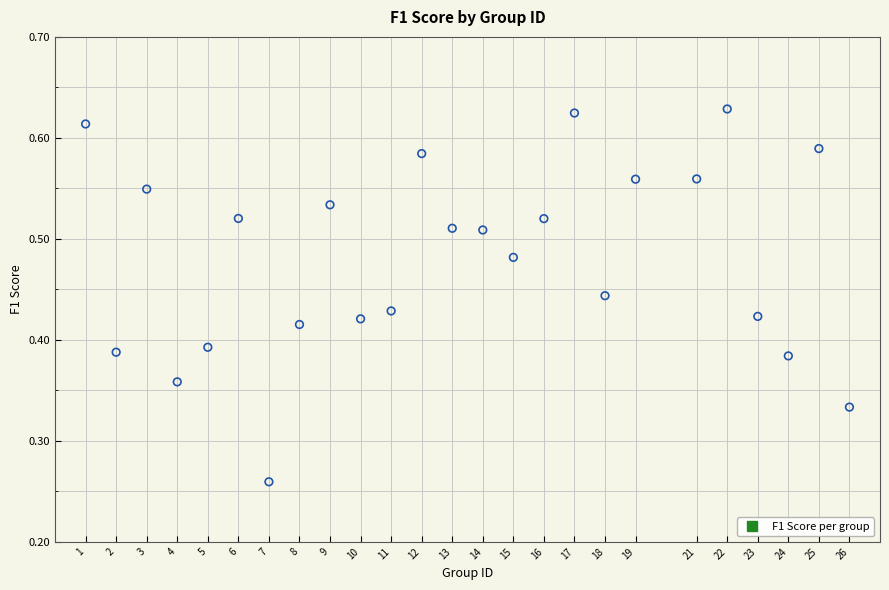

What is the range of X values (max minus min)?

25.0